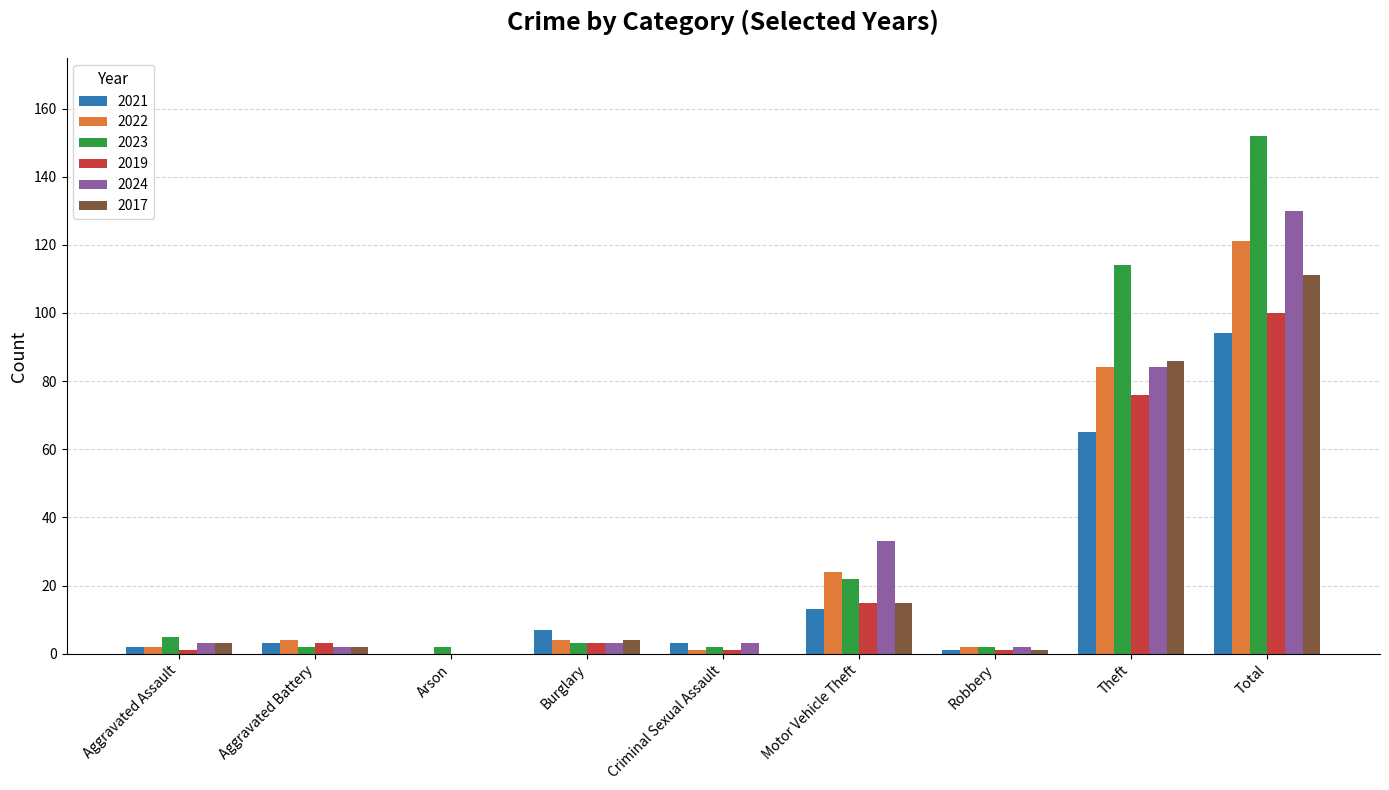

Is it true that 2017 equals 86 at Theft?

True